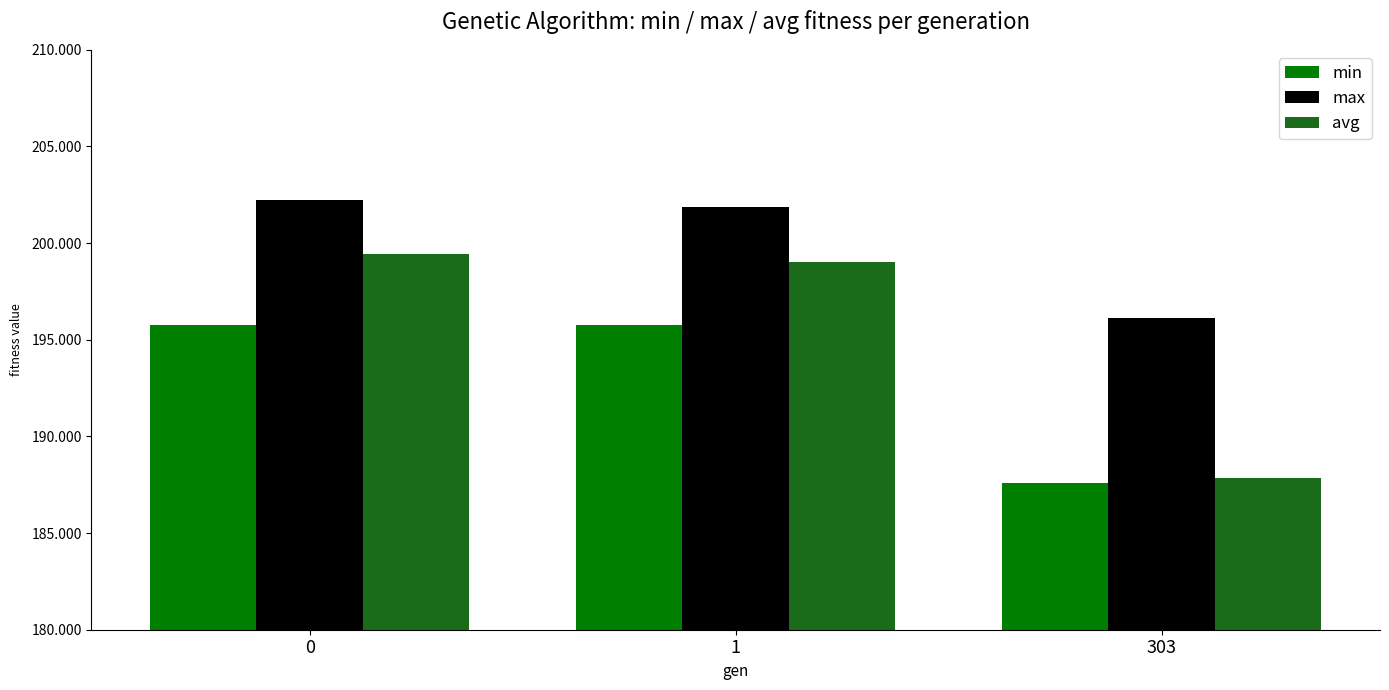

How many data points in min are less than 195?

1